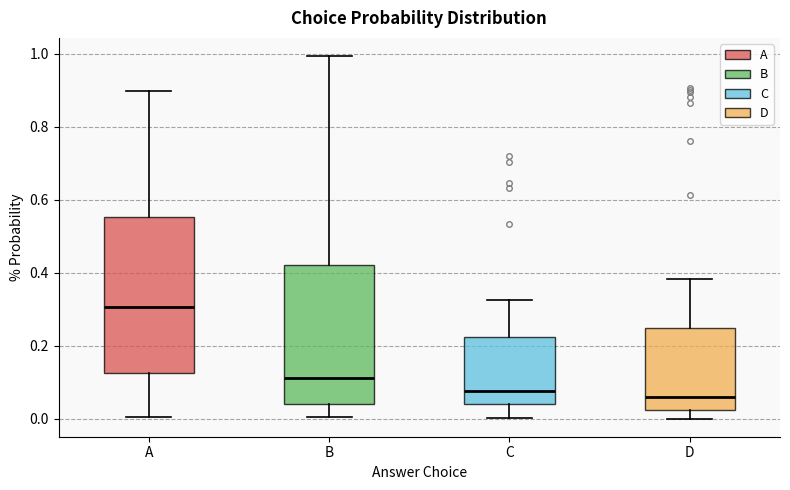

Which box's median line is the highest?

A